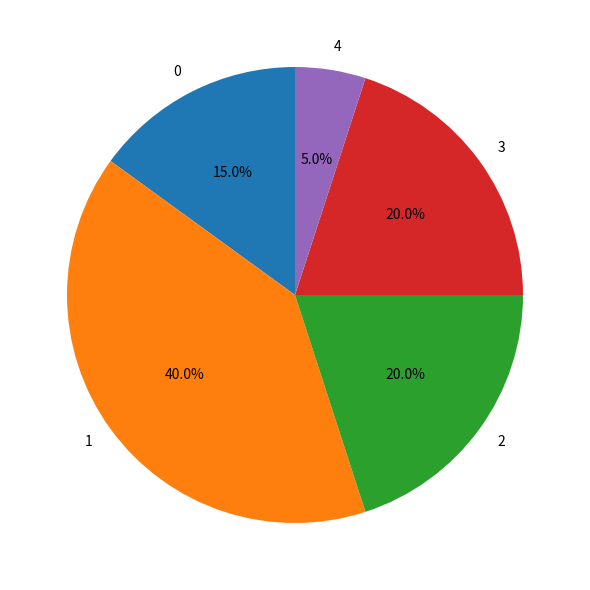

To the nearest percent, what is the difference between the 2 and 0 slice percentages?

5%